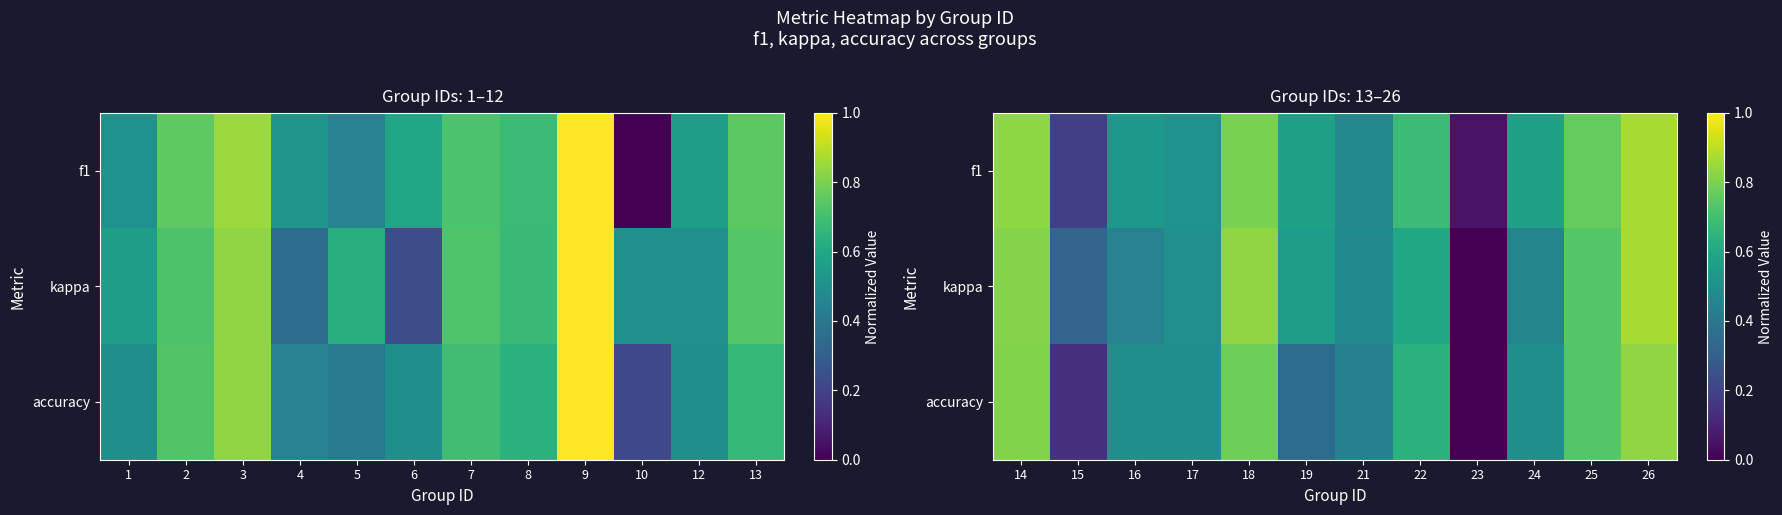

What is the spread (max minus min) of values at 22?

0.1